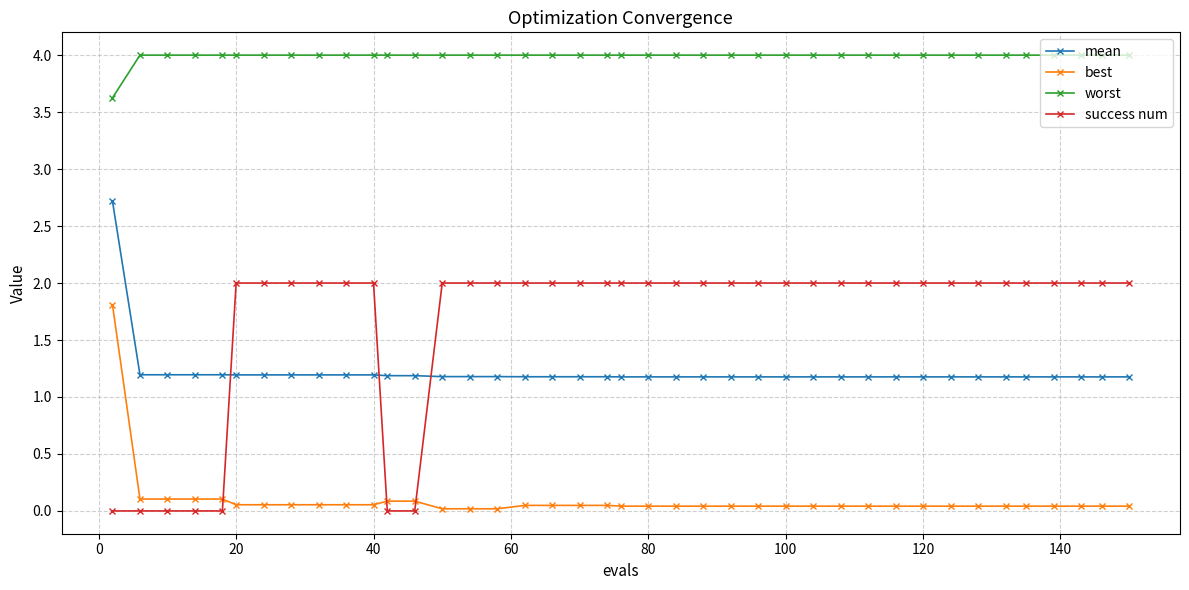

Does the chart have visible grid lines?

Yes